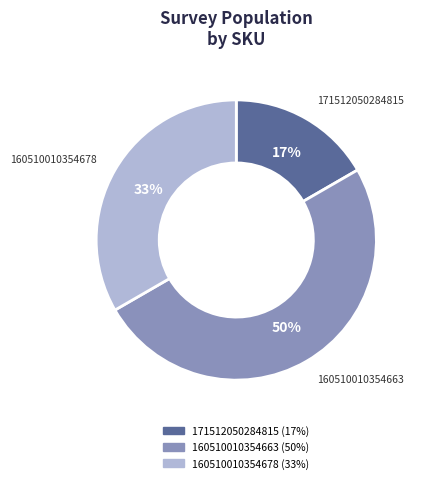

What is the largest slice in the pie chart?

160510010354663